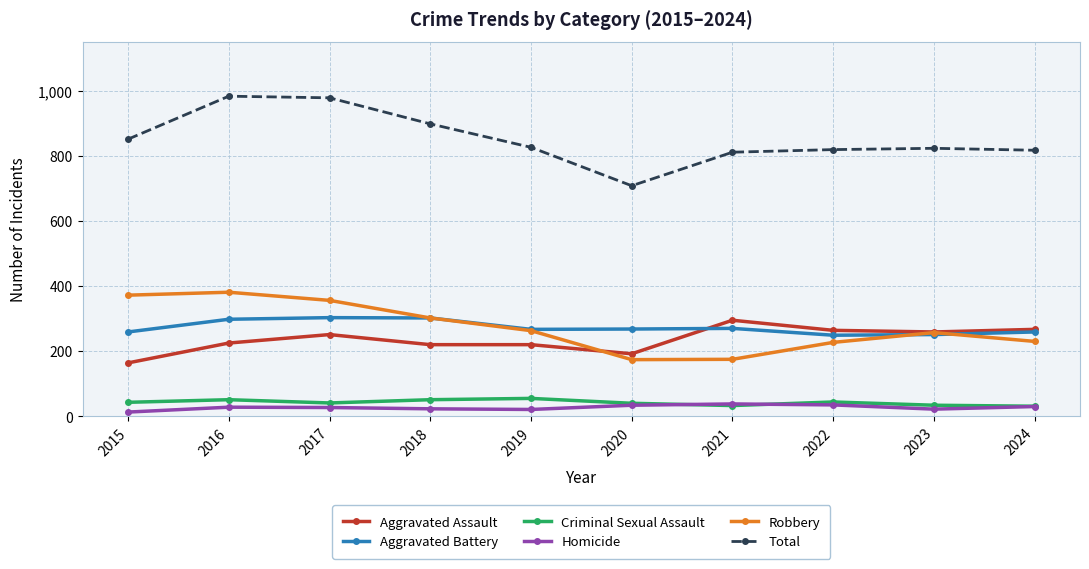

What is the lowest value of the Aggravated Battery series?

249